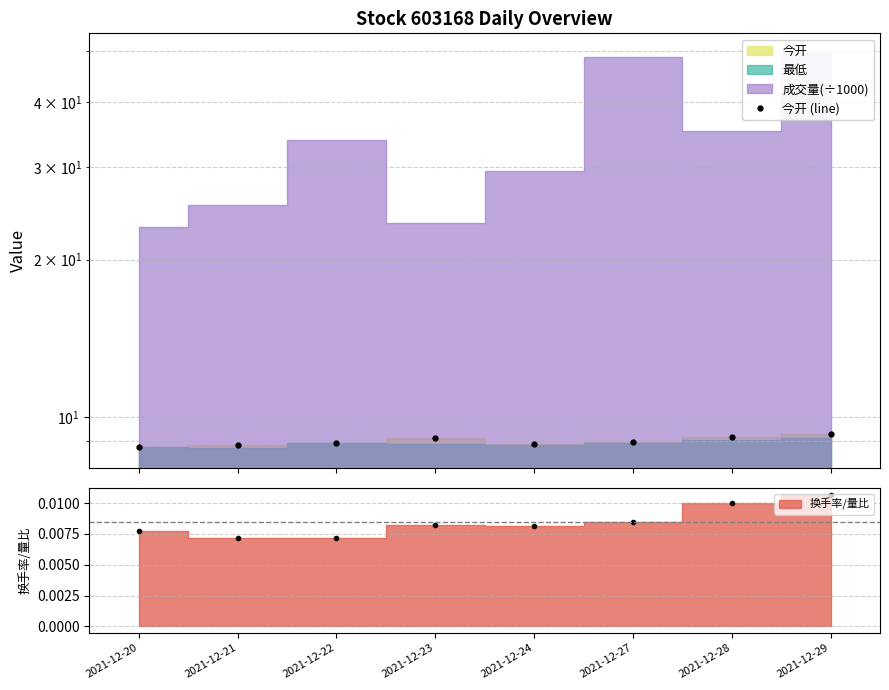

Rank the categories by value from highest to lowest.

2021-12-29, 2021-12-28, 2021-12-23, 2021-12-27, 2021-12-22, 2021-12-24, 2021-12-21, 2021-12-20